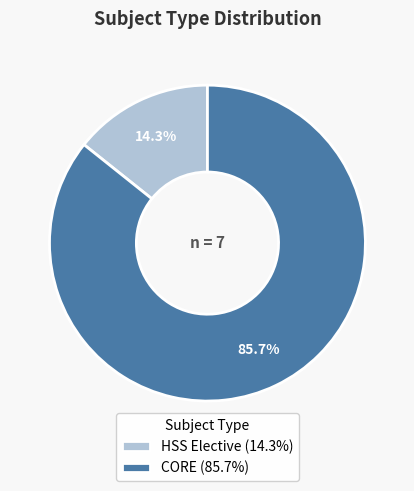

Count the number of slices in the pie.

2